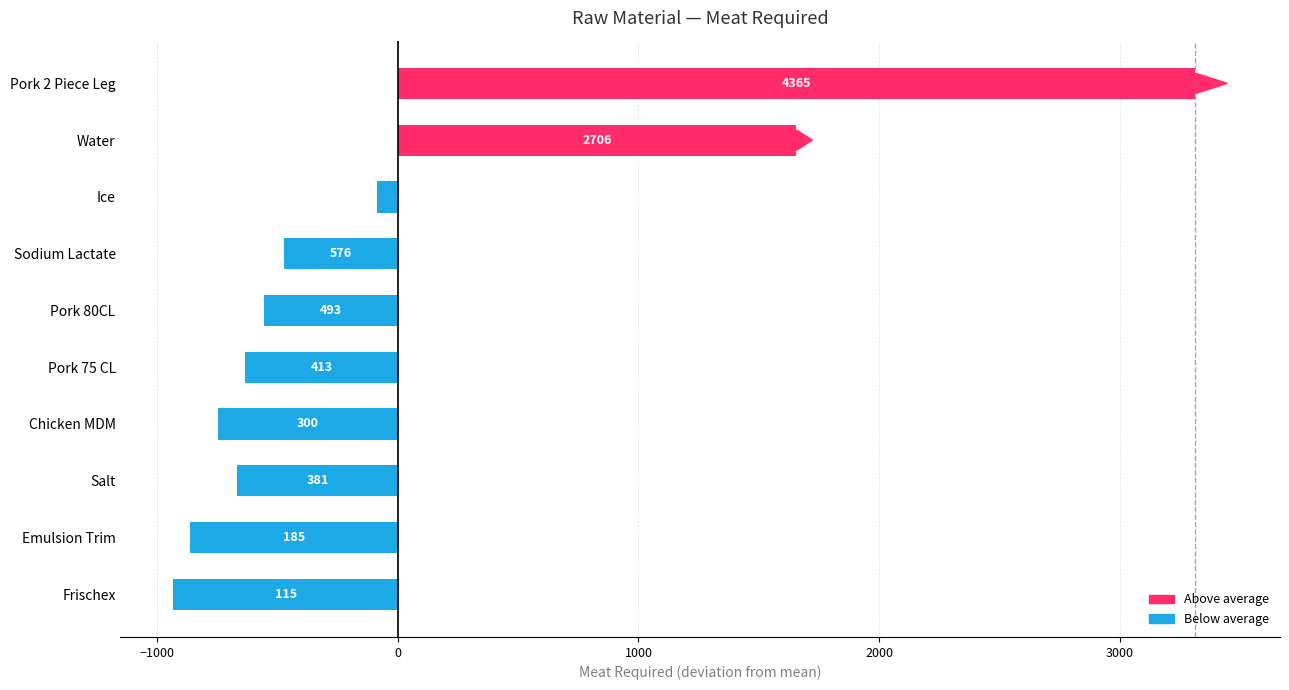

How many bars are there in total?

10